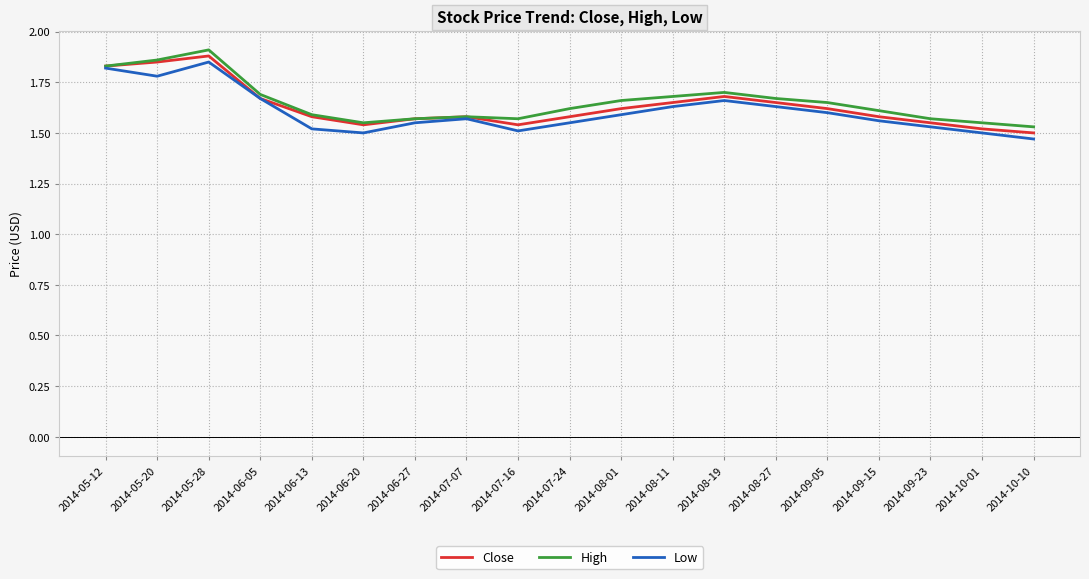

Which series changed the most between 2014-05-12 and 2014-06-20?

Low